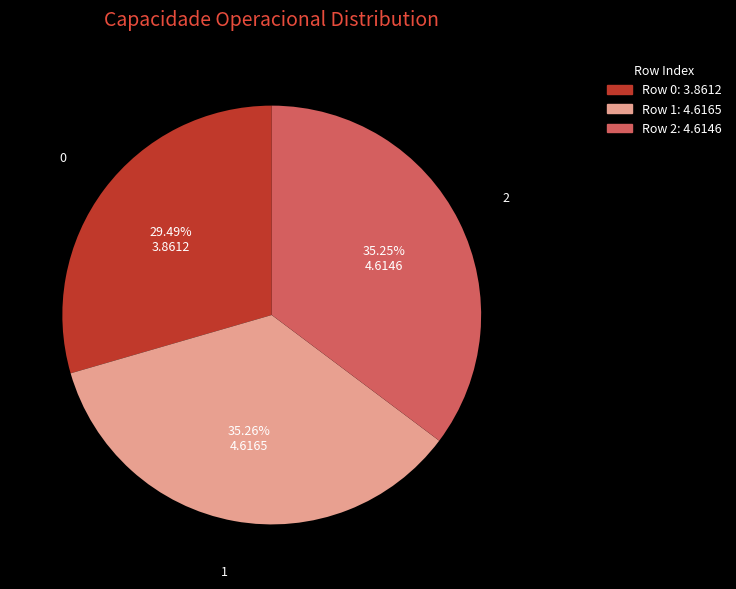

Is there any slice that represents more than half of the pie?

No